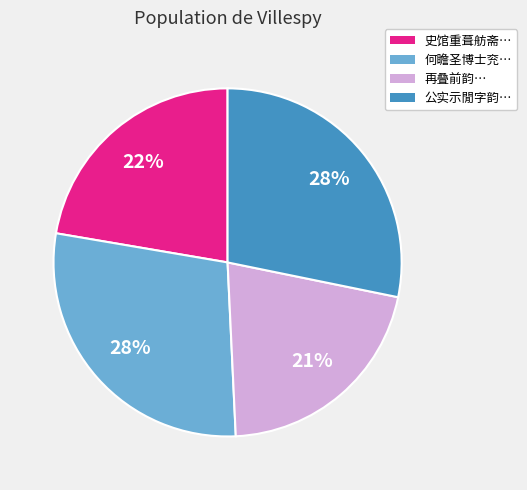

To the nearest percent, what is the difference between the largest and smallest slice percentages?

7%